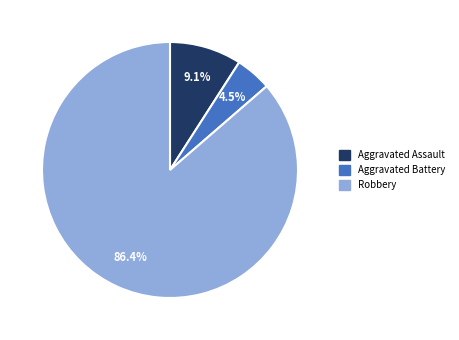

Does any single category account for the majority?

Yes